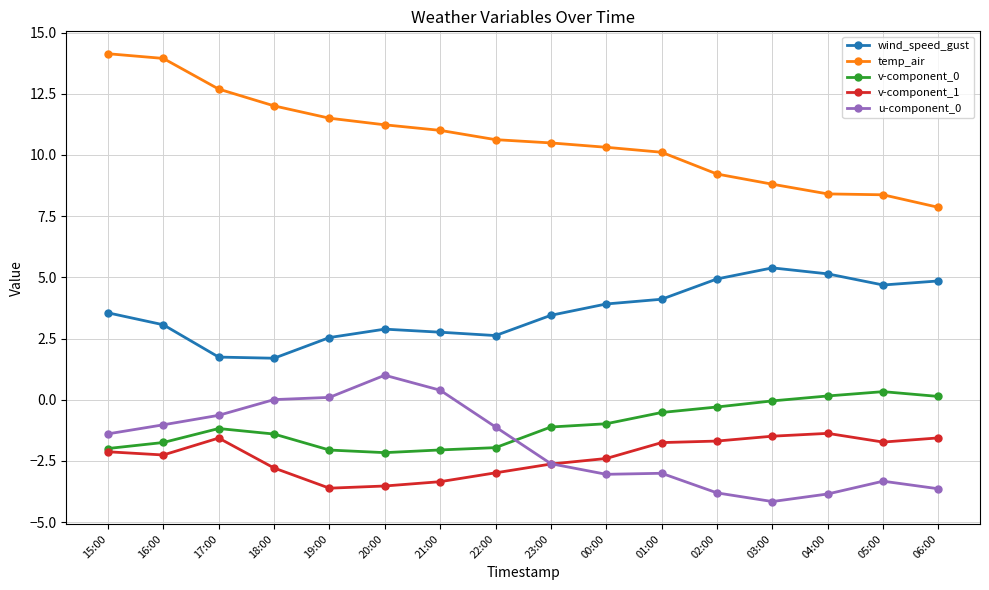

How many categories are shown in the chart?

16